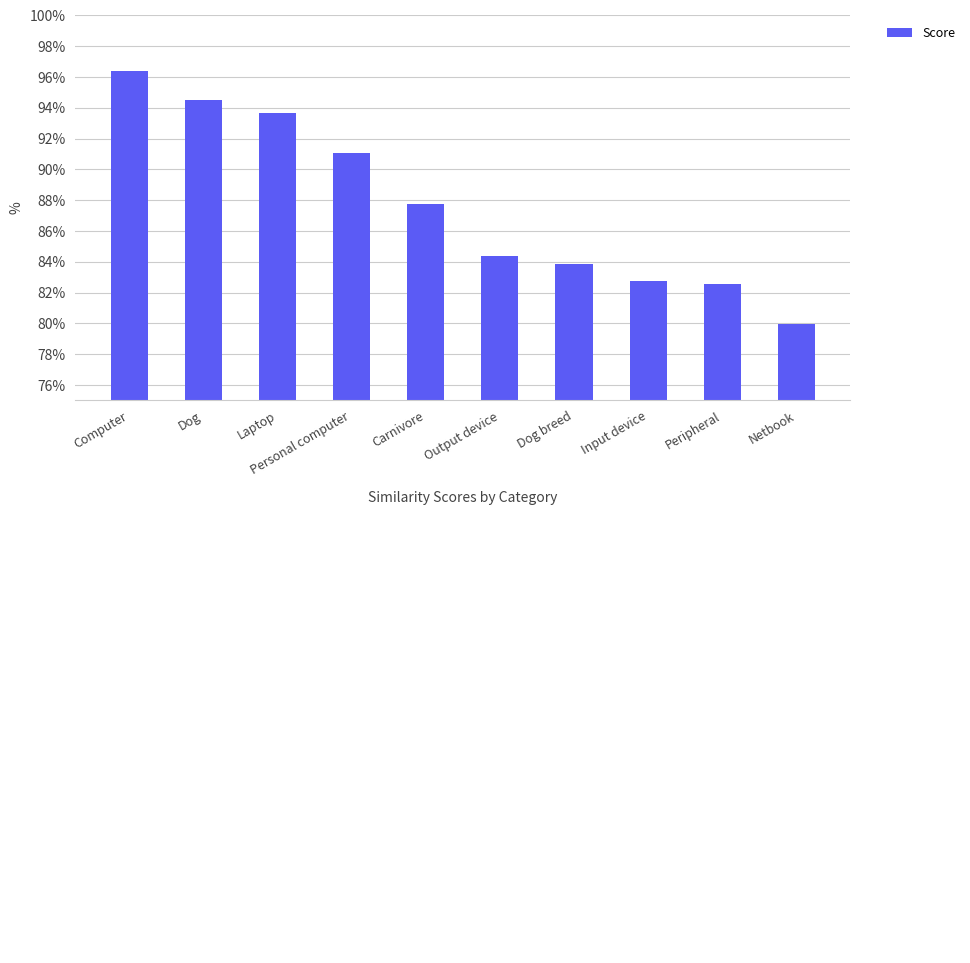

Are the bars horizontal?

No